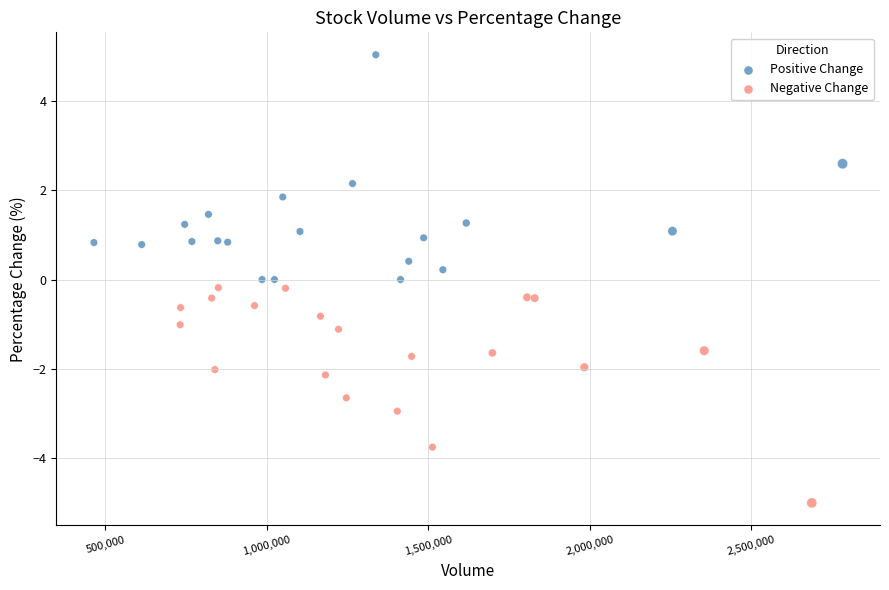

Which series reaches the maximum Y coordinate?

Positive Change